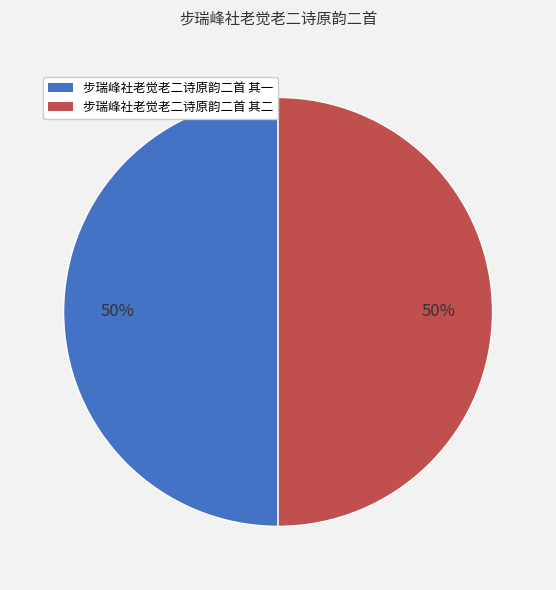

True or false: 步瑞峰社老觉老二诗原韵二首 其一 accounts for 41% of the total.

False